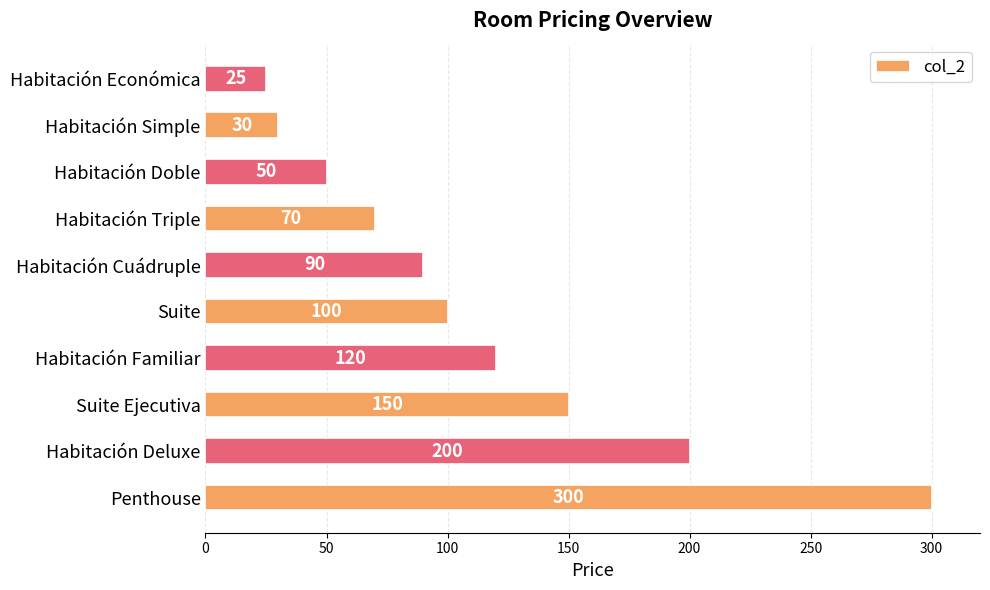

How many bars are there in total?

10